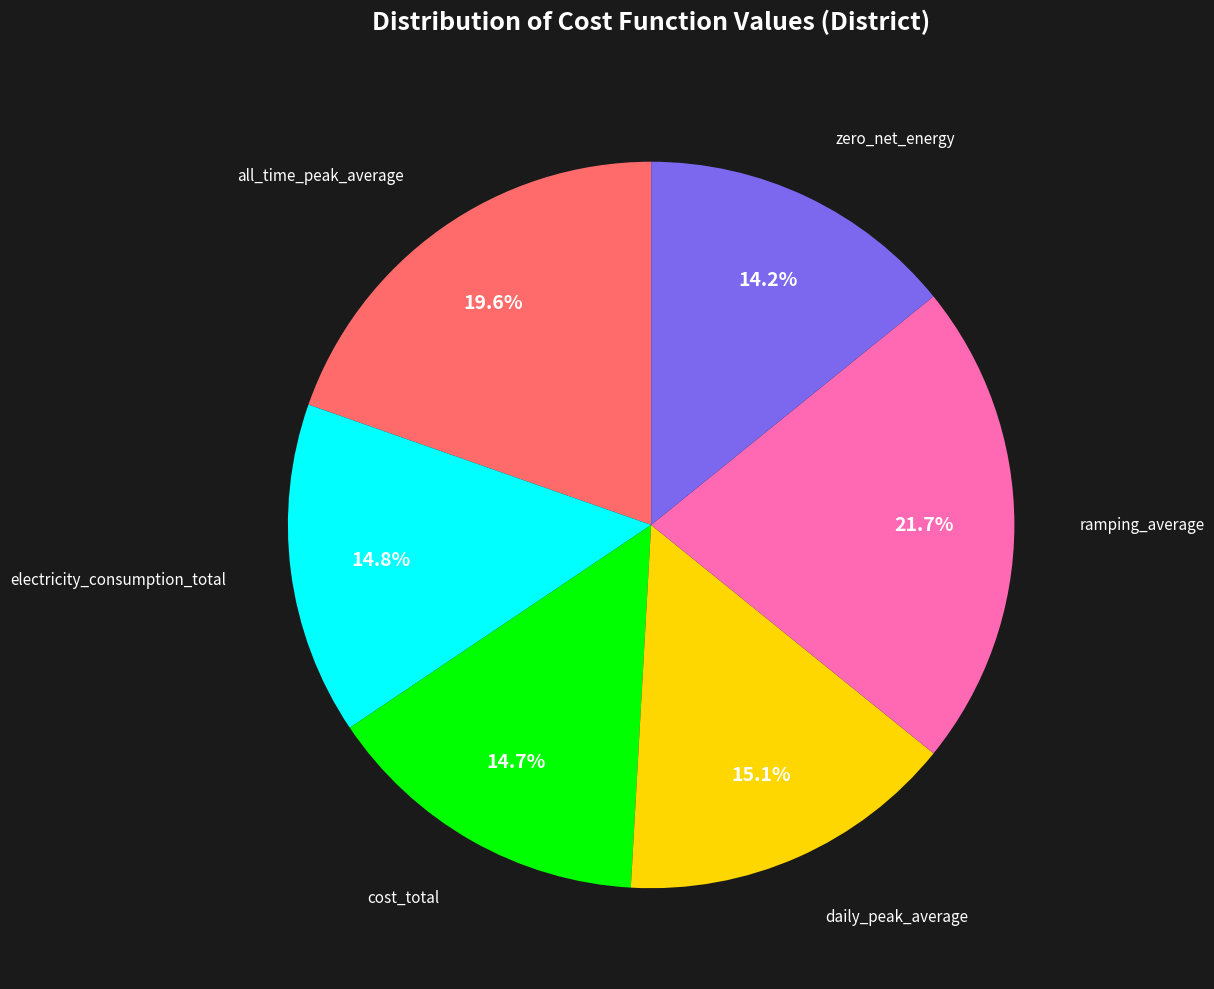

Does any single category account for the majority?

No